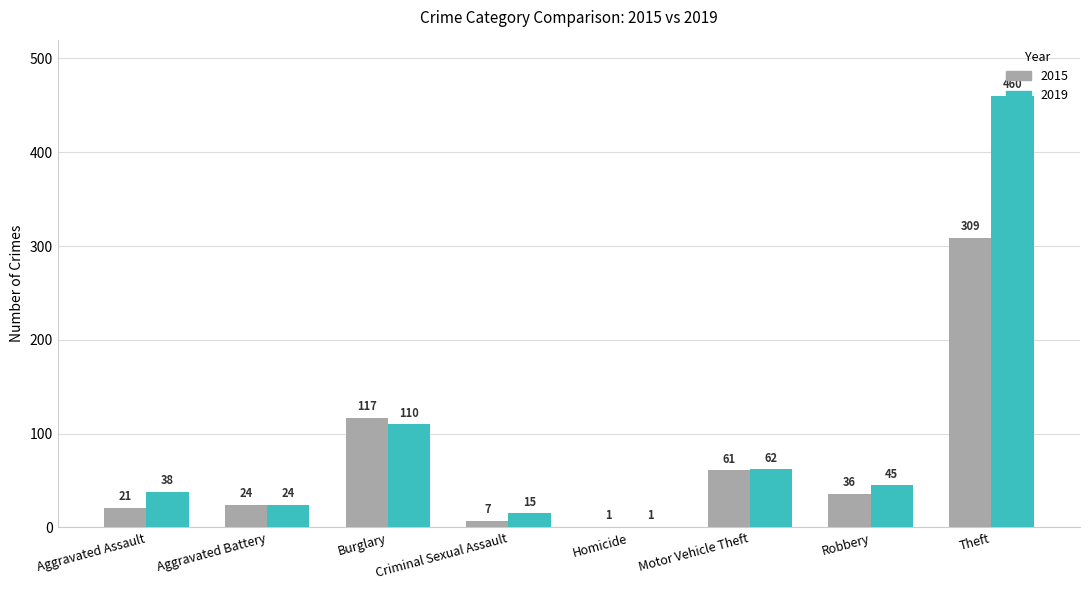

The 2019 series shows 38 at Aggravated Assault. True or false?

True